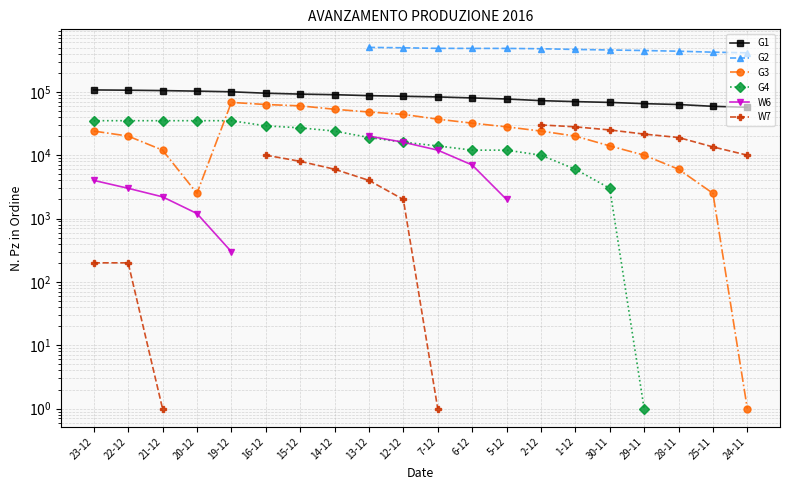

What position from the right is 23-12?

20